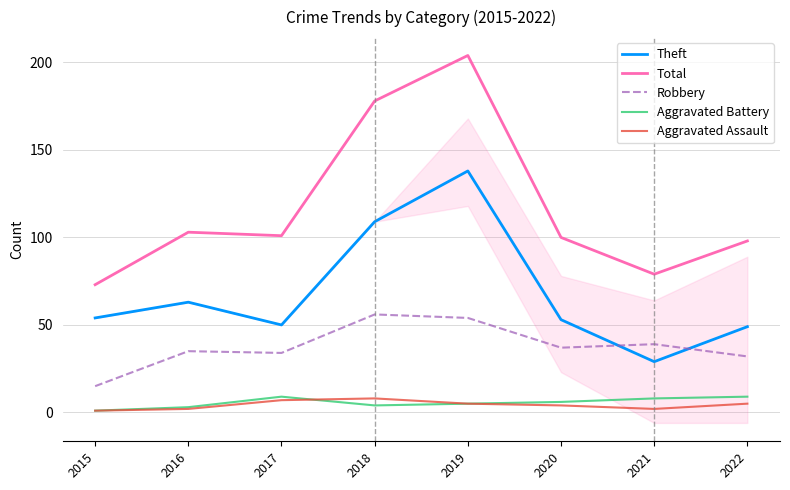

True or false: Theft and Aggravated Battery cross at least once.

False